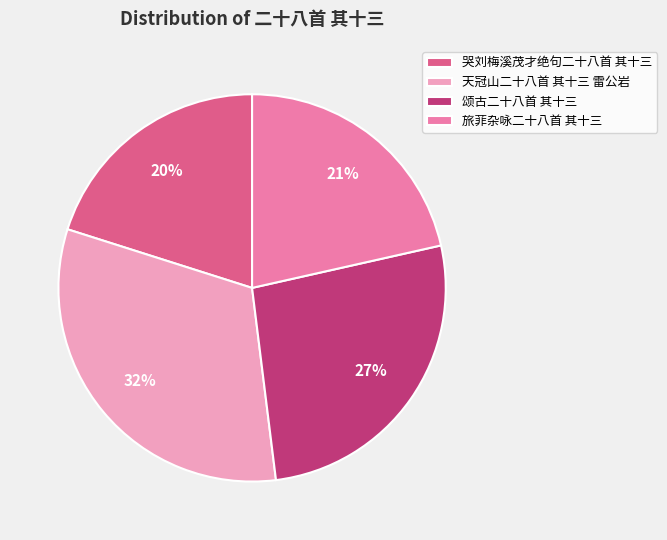

Between 颂古二十八首 其十三 and 天冠山二十八首 其十三 雷公岩, which is larger?

天冠山二十八首 其十三 雷公岩